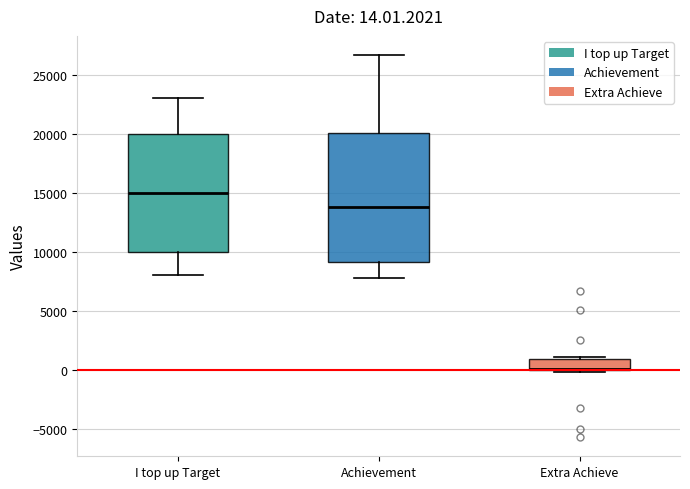

Which box is the tallest, from its lower edge to its upper edge?

Achievement